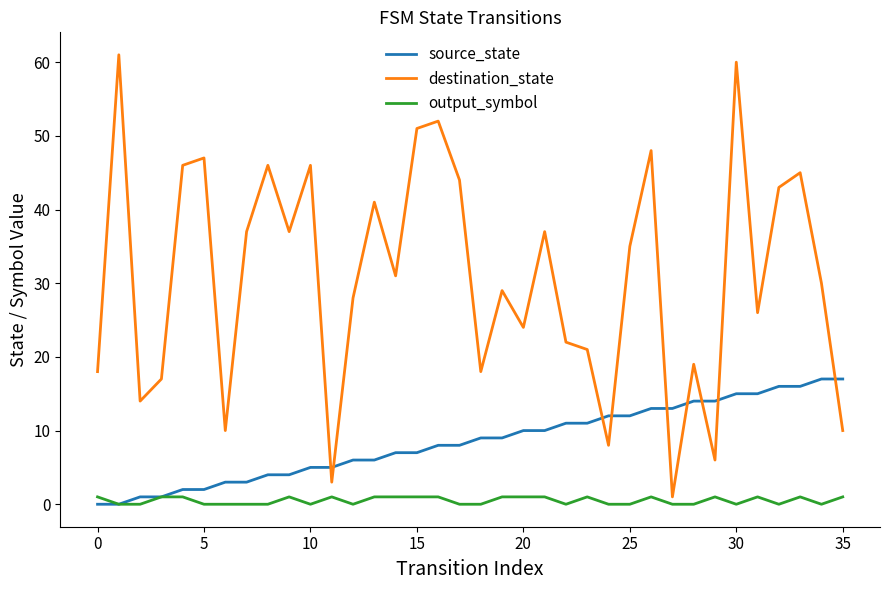

How many lines are shown in the chart?

3